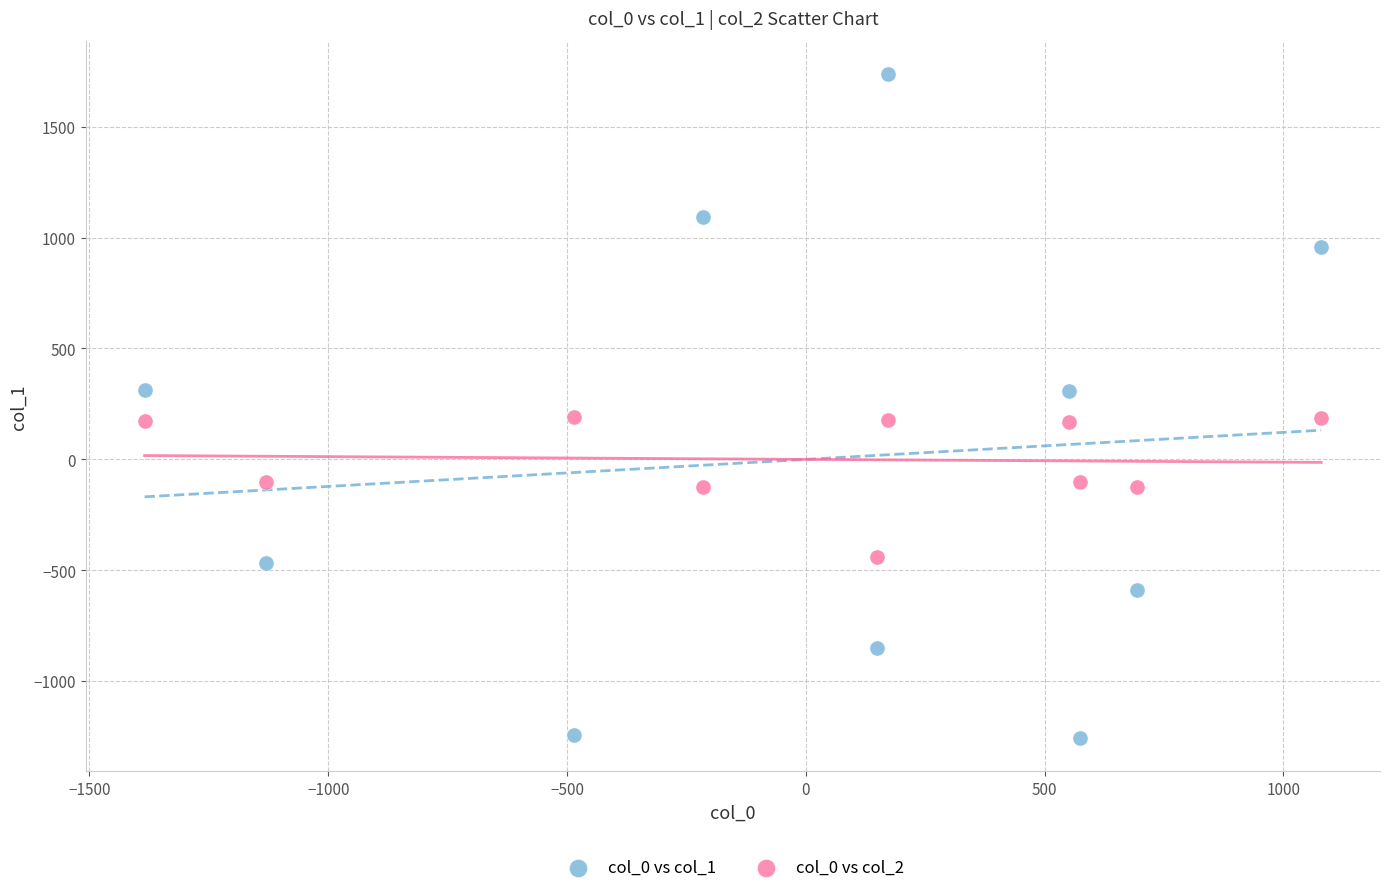

Which series contains the highest Y value?

col_0 vs col_1